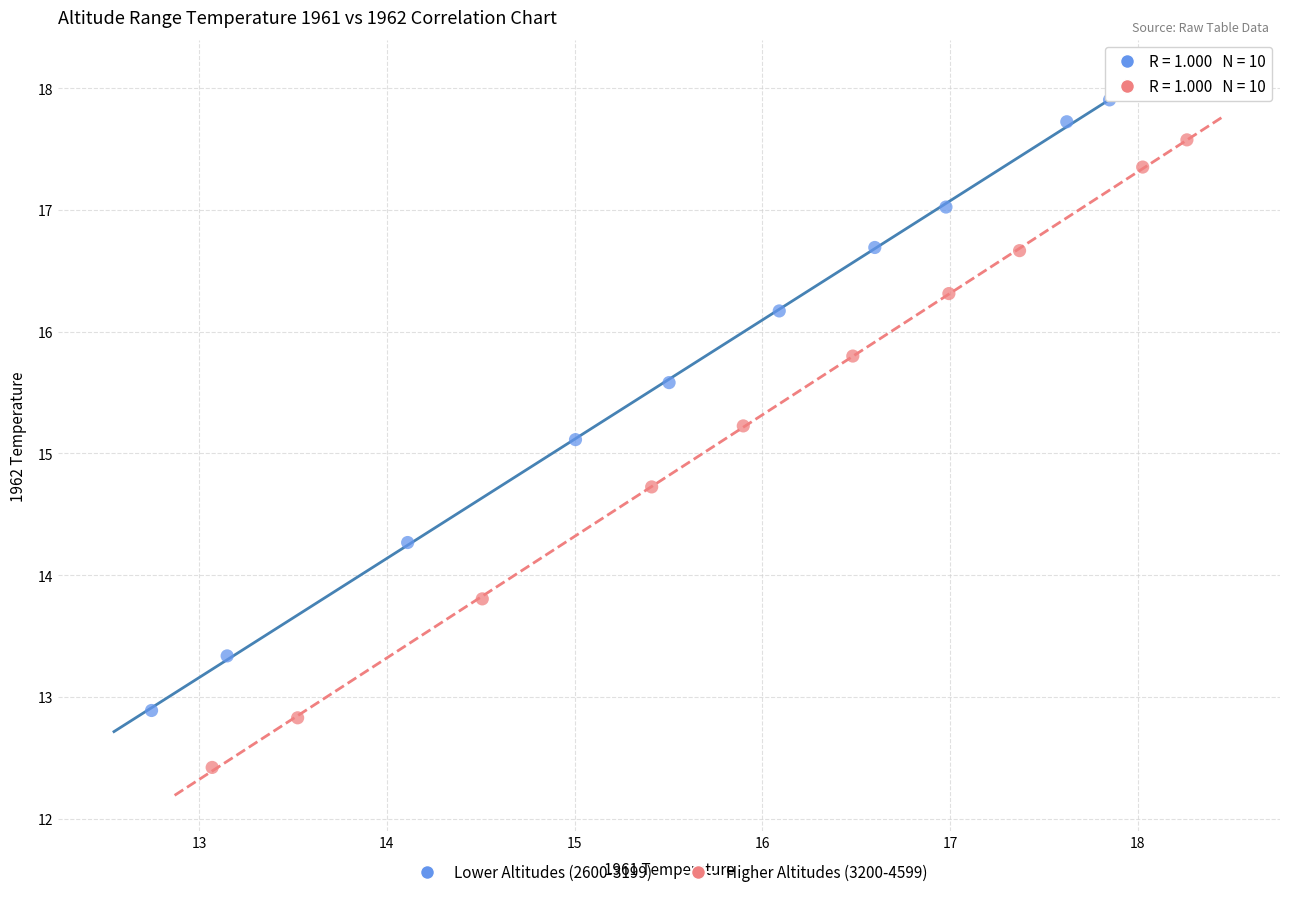

Which series has the widest spread of Y values?

Higher Altitudes (3200-4599)